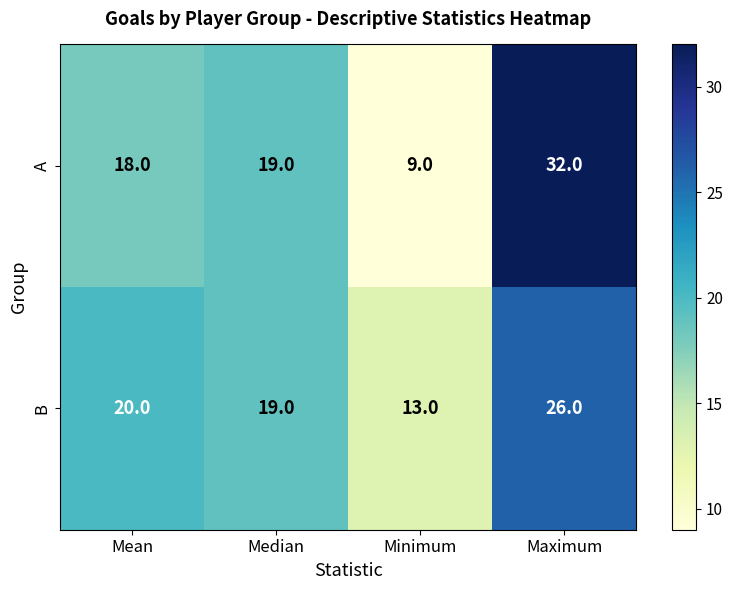

At which category is the sum across all series the highest?

Maximum